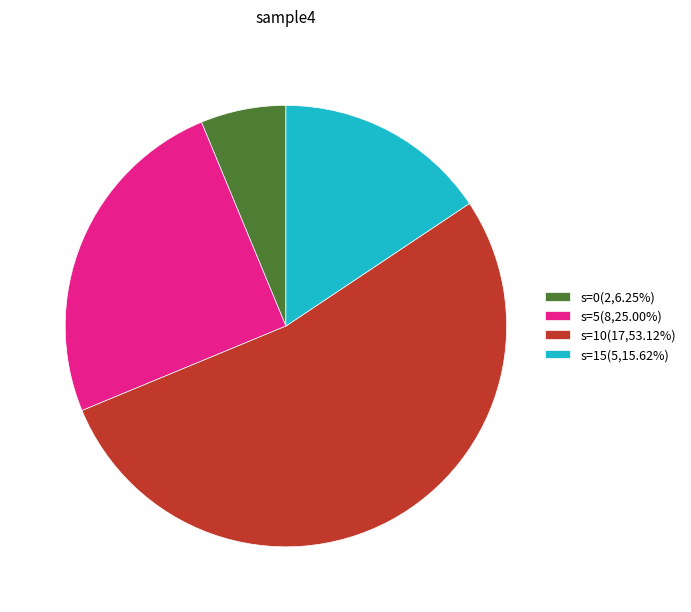

Is s=0(2,6.25%) the majority of the pie?

No